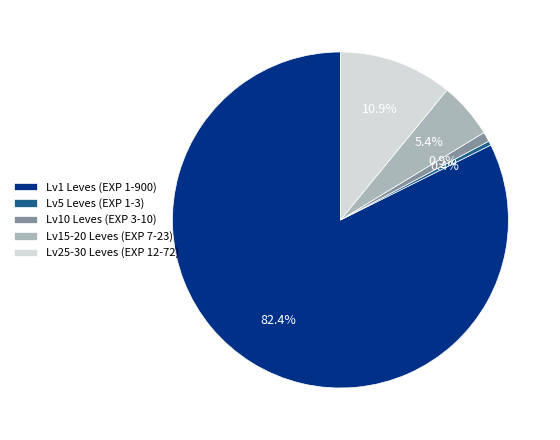

Which slice is the smallest?

Lv5 Leves (EXP 1-3)